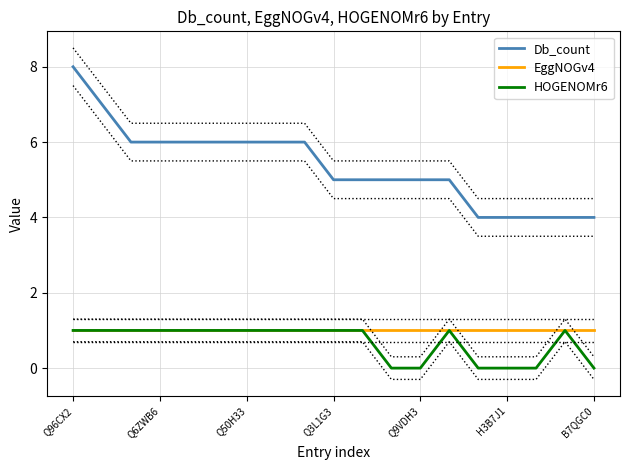

The value of Db_count at 8 is 6. True or false?

True